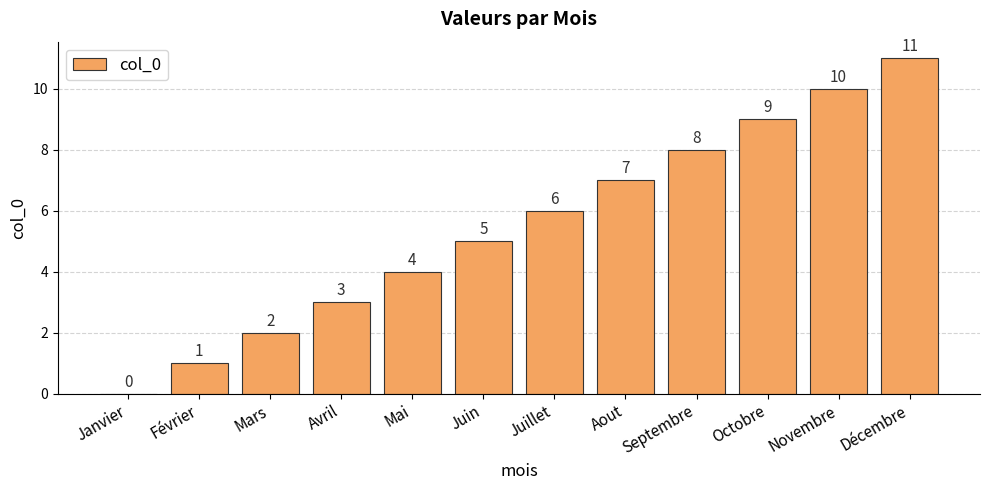

How many values are above zero?

11